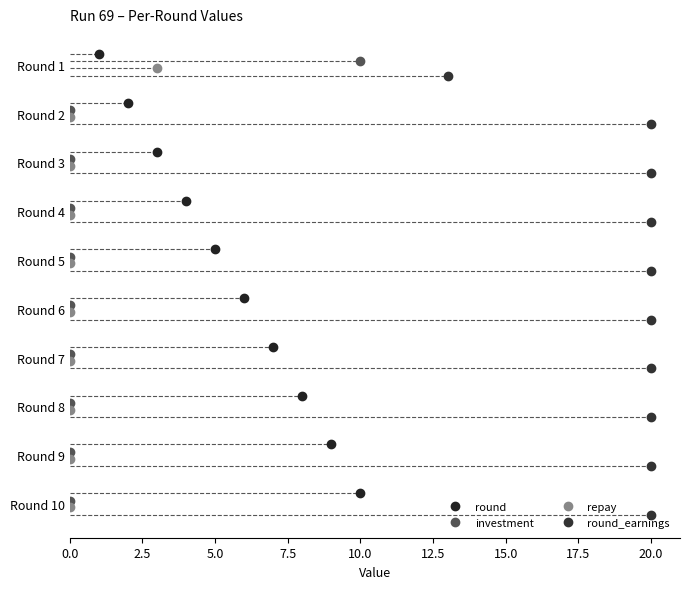

Between 12.5 and 22.5, which series saw the biggest shift?

round_earnings